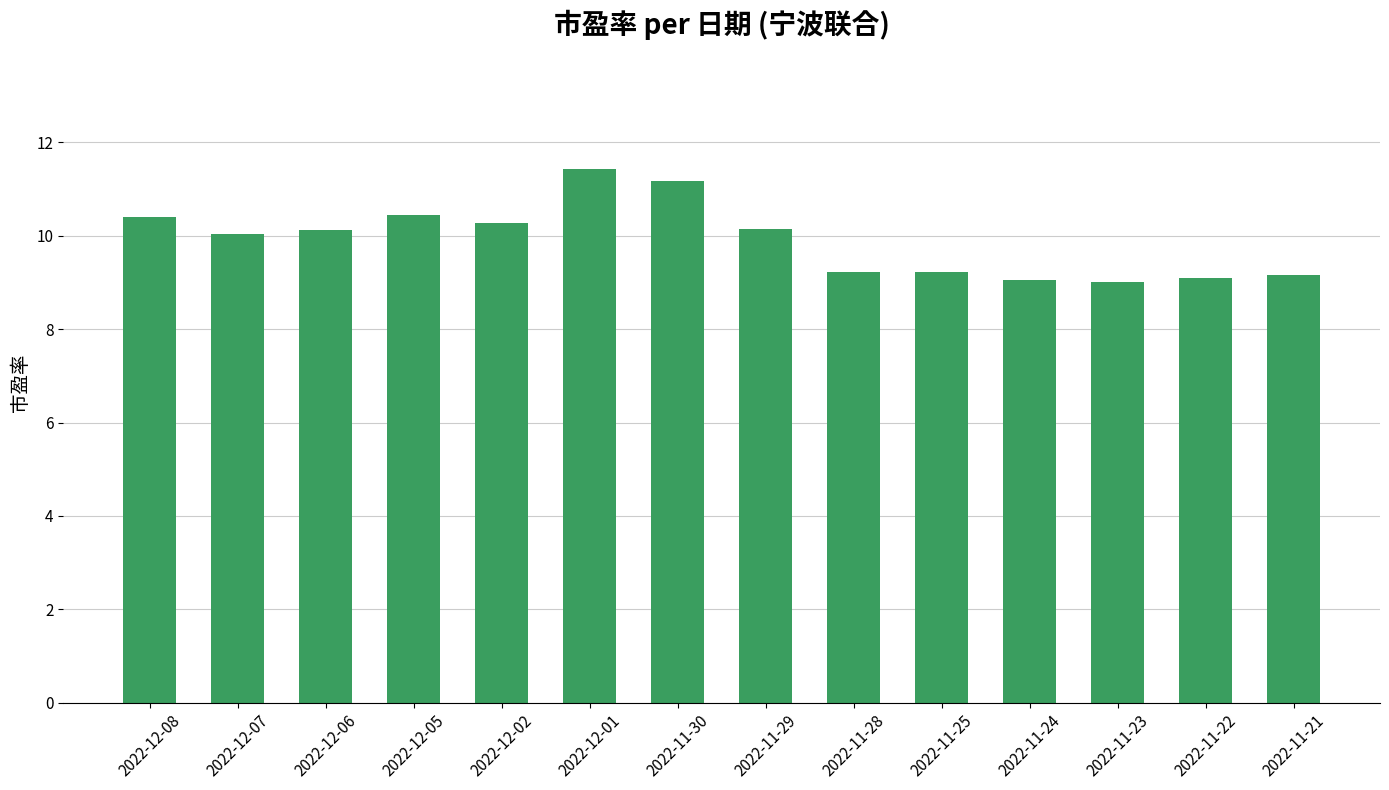

What is the label of the 1st bar from the right?

2022-11-21